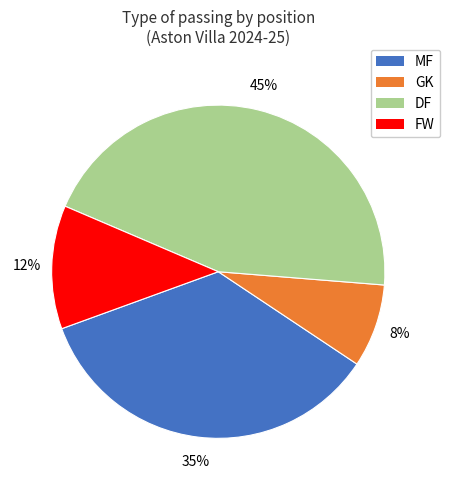

True or false: FW accounts for 4% of the total.

False